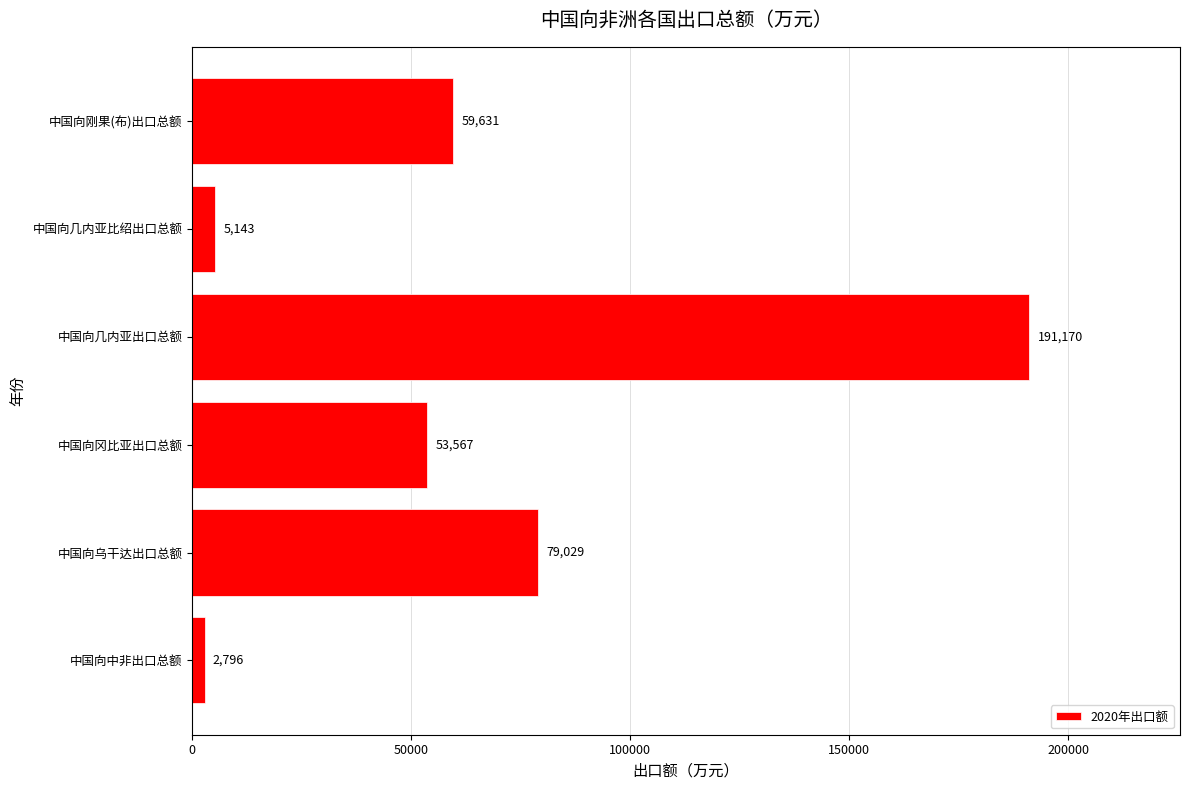

True or false: the data shows 79028.7 at 中国向乌干达出口总额.

True